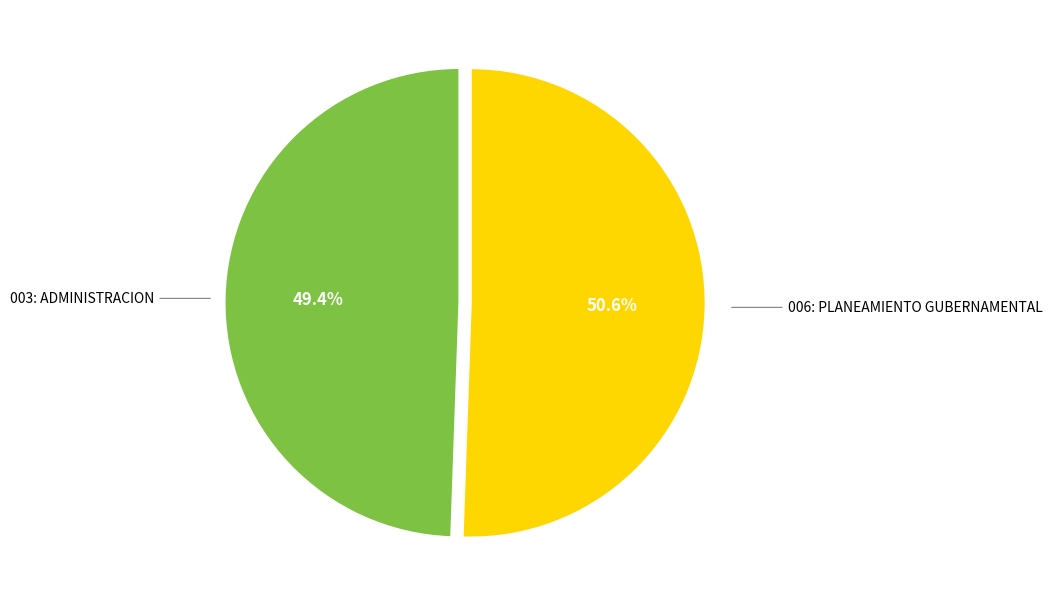

How many segments does this pie chart have?

2